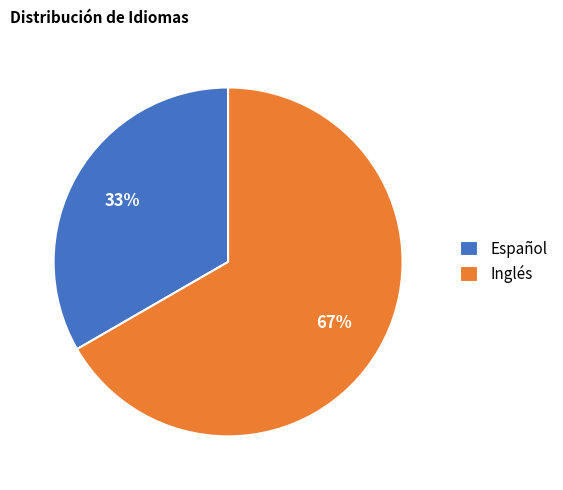

How many segments does this pie chart have?

2